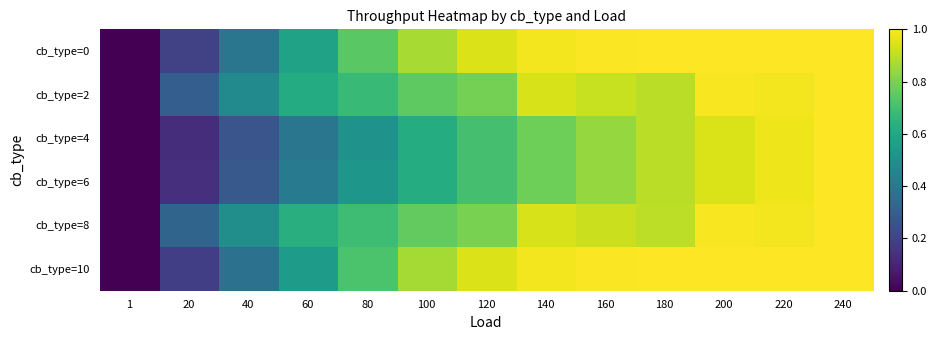

At which category is the sum across all series the highest?

240